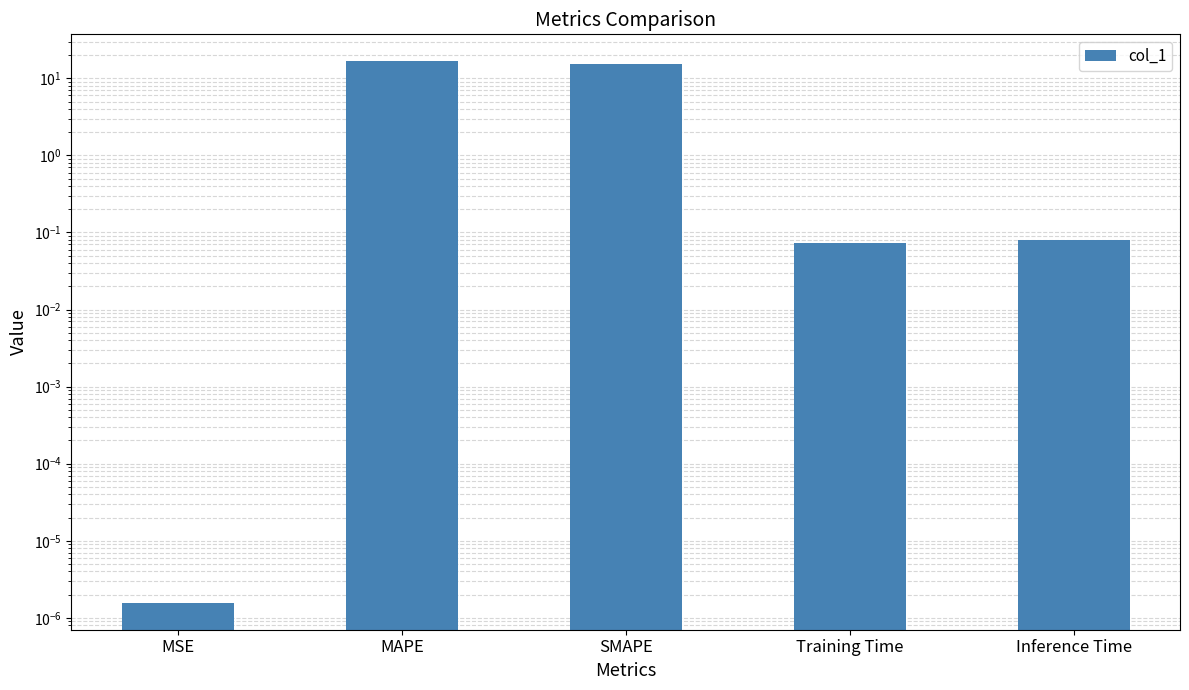

Reading left to right, extract all data points from this chart.

MSE=0.0	MAPE=16.6	SMAPE=15.3	Training Time=0.1	Inference Time=0.1